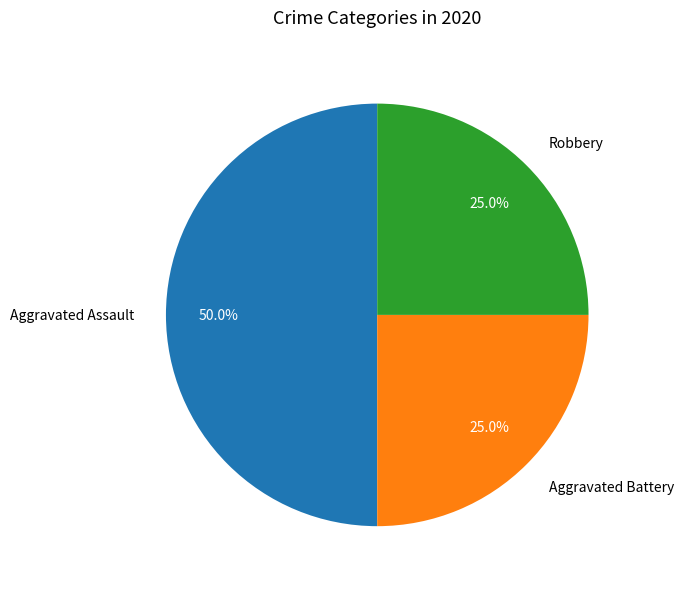

What percentage is the Robbery slice, to the nearest percent?

25%